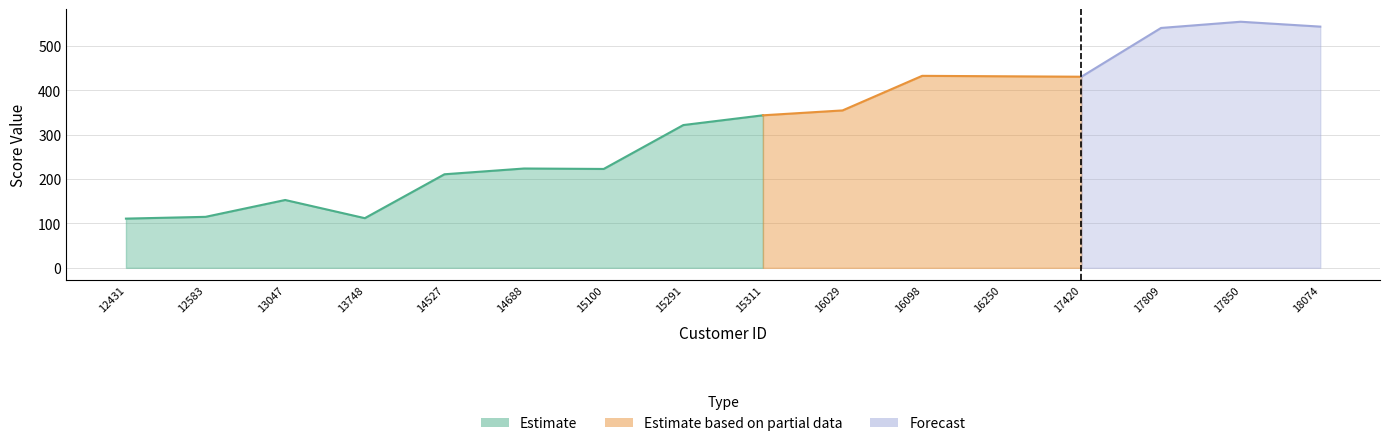

True or false: frequency has more than 0 interior local peaks.

True